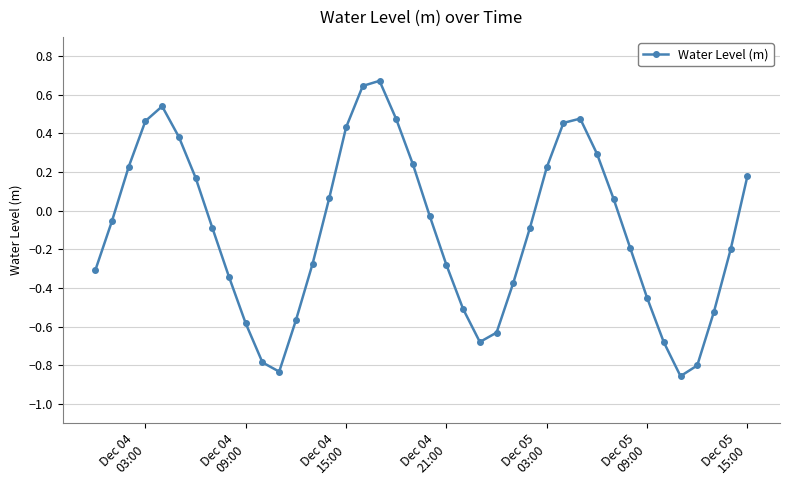

What is the difference between the second highest and second lowest values?

1.5